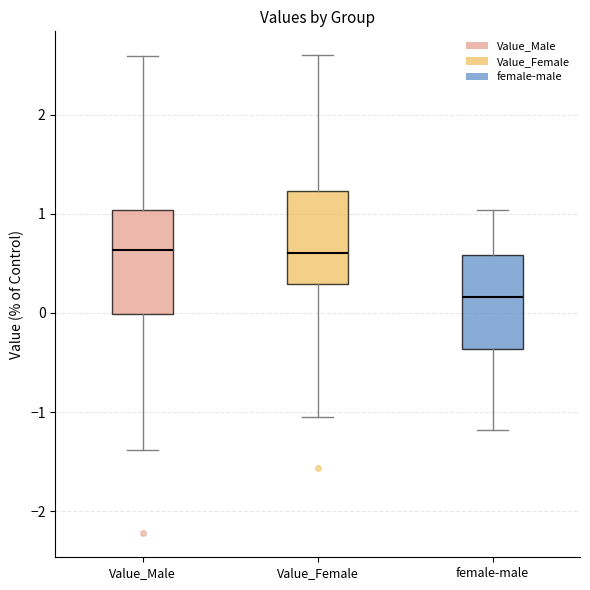

Reading left to right, read every box against the y-axis: the position of its median line, the range the box covers, and the ends of its whiskers. The values are not printed on the chart, so give them approximately, as read against the axis.

Value_Male: median 0.6, box 0.0 to 1.0, whiskers -1.4 to 2.6
Value_Female: median 0.6, box 0.3 to 1.2, whiskers -1.1 to 2.6
female-male: median 0.2, box -0.4 to 0.6, whiskers -1.2 to 1.0